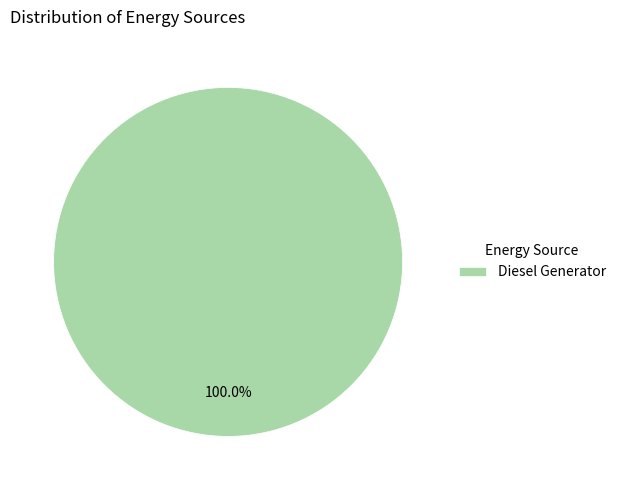

Is there a majority slice in this chart?

Yes